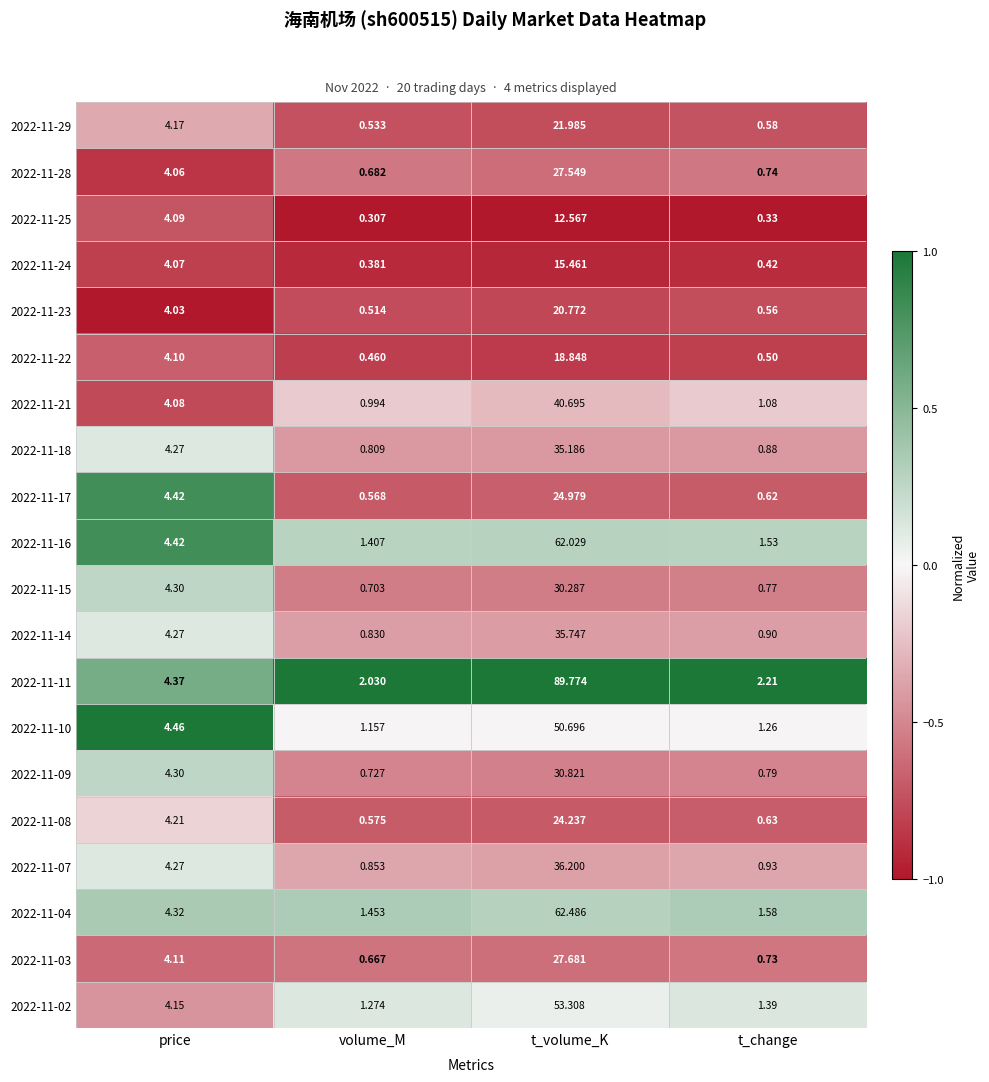

At which category is the sum across all series the highest?

t_volume_K